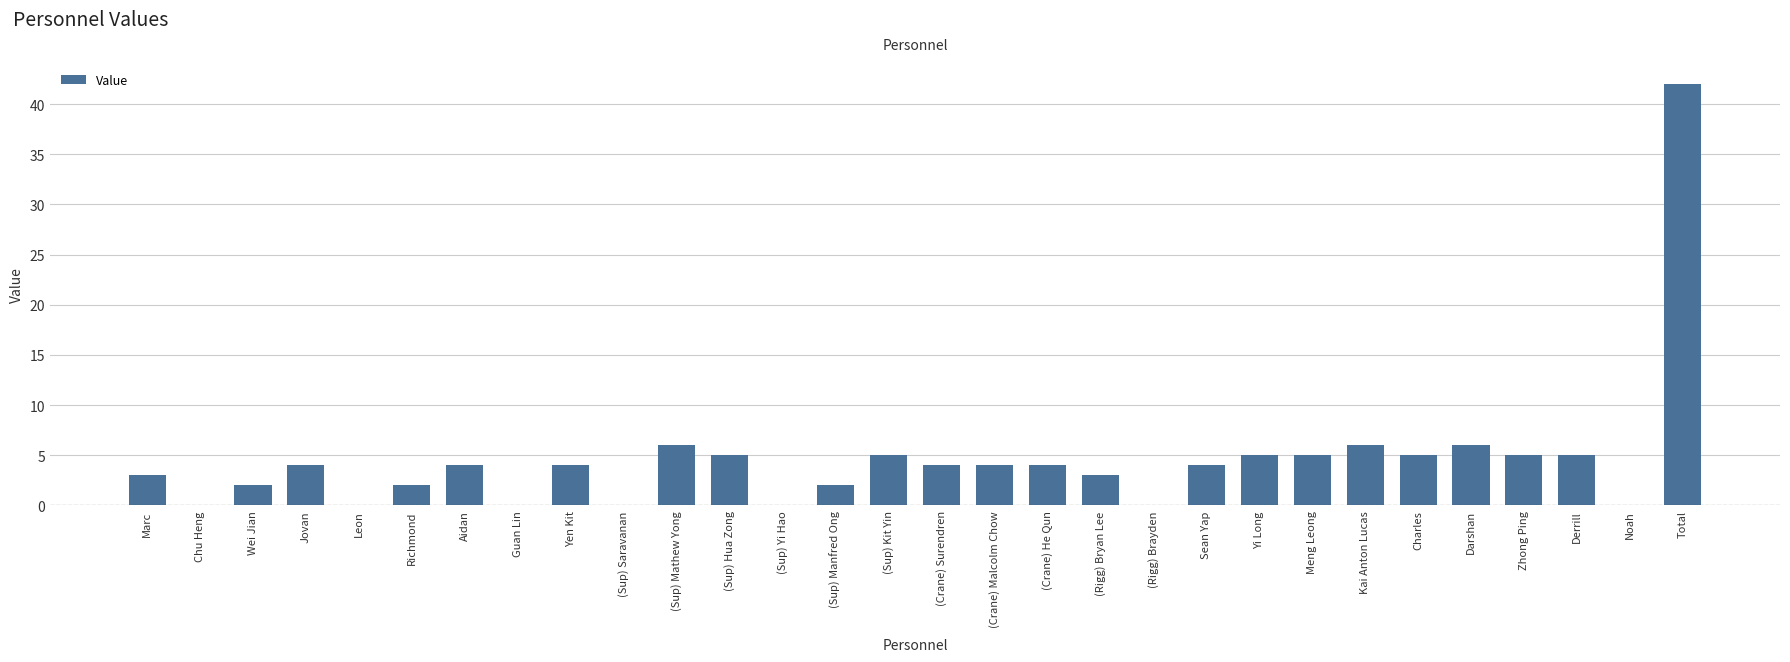

Reading left to right, transcribe all the data shown in this chart.

Marc=3	Chu Heng=0	Wei Jian=2	Jovan=4	Leon=0	Richmond=2	Aidan=4	Guan Lin=0	Yen Kit=4	(Sup) Saravanan=0	(Sup) Mathew Yong=6	(Sup) Hua Zong=5	(Sup) Yi Hao=0	(Sup) Manfred Ong=2	(Sup) Kit Yin=5	(Crane) Surendren=4	(Crane) Malcolm Chow=4	(Crane) He Qun=4	(Rigg) Bryan Lee=3	(Rigg) Brayden=0	Sean Yap=4	Yi Long=5	Meng Leong=5	Kai Anton Lucas=6	Charles=5	Darshan=6	Zhong Ping=5	Derrill=5	Noah=0	Total=42